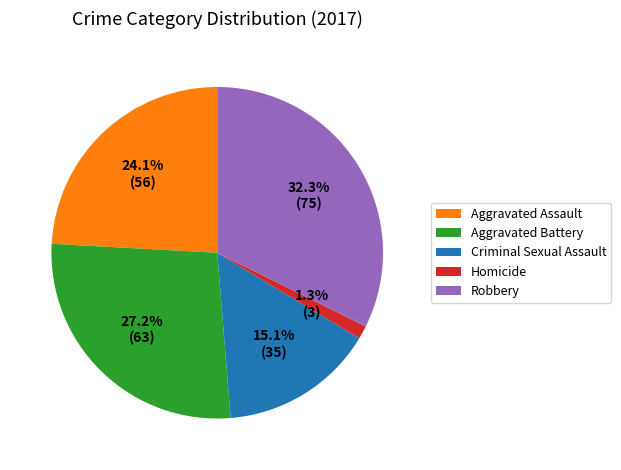

To the nearest percent, what percentage of the pie is Criminal Sexual Assault?

15%